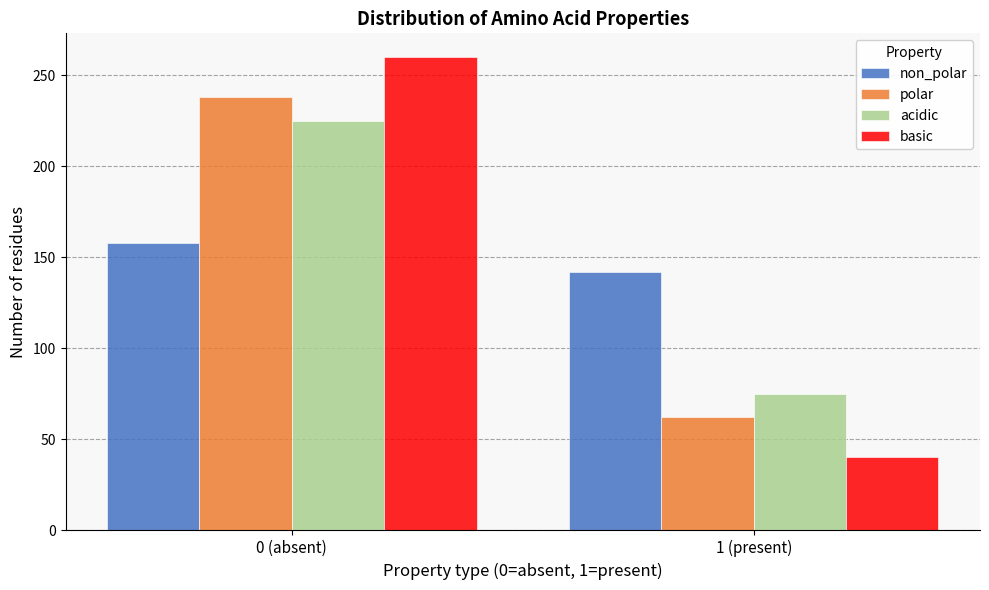

Reading left to right, list all the values displayed in this chart.

non_polar: 0 (absent)=158	1 (present)=142
polar: 0 (absent)=238	1 (present)=62
acidic: 0 (absent)=225	1 (present)=75
basic: 0 (absent)=260	1 (present)=40